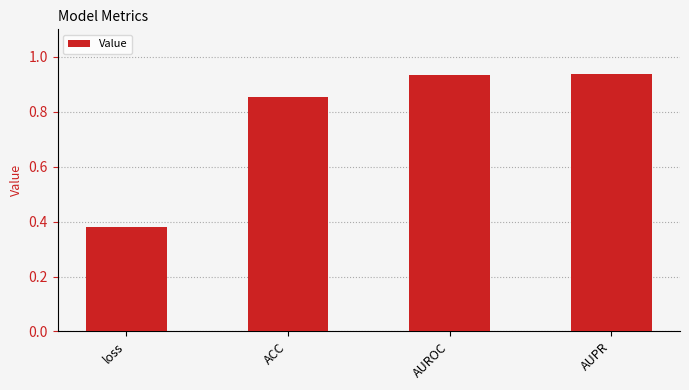

Which category has the lowest value across all series?

loss